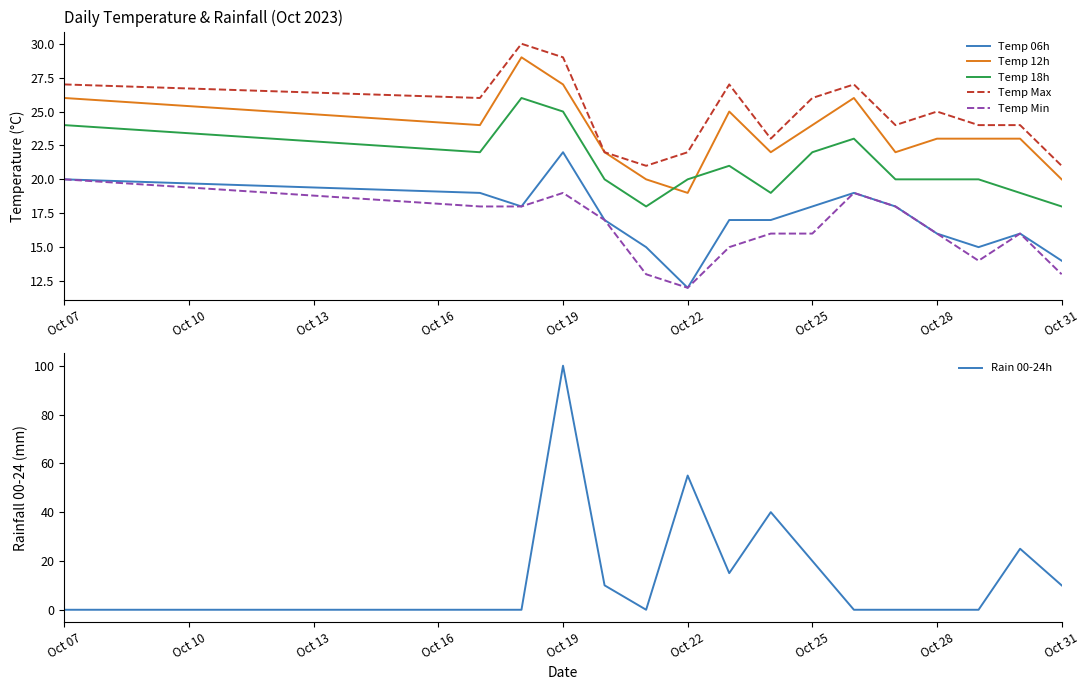

What is the highest value of the Temp Min series?

20